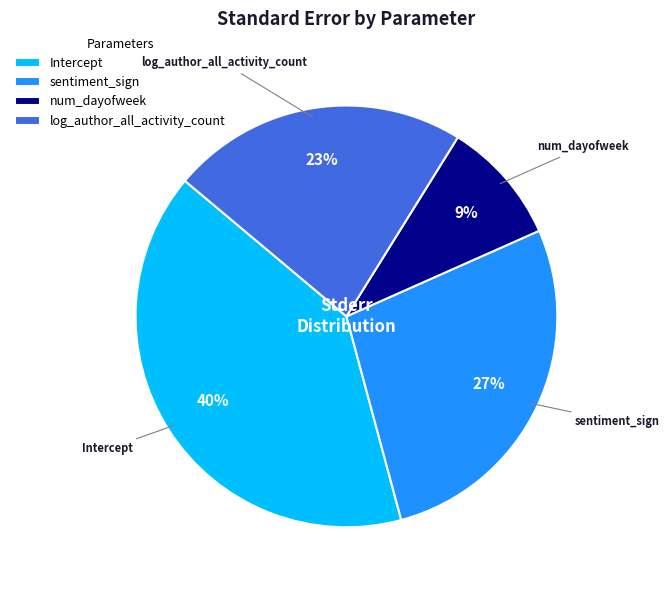

Which slice is the smallest?

num_dayofweek